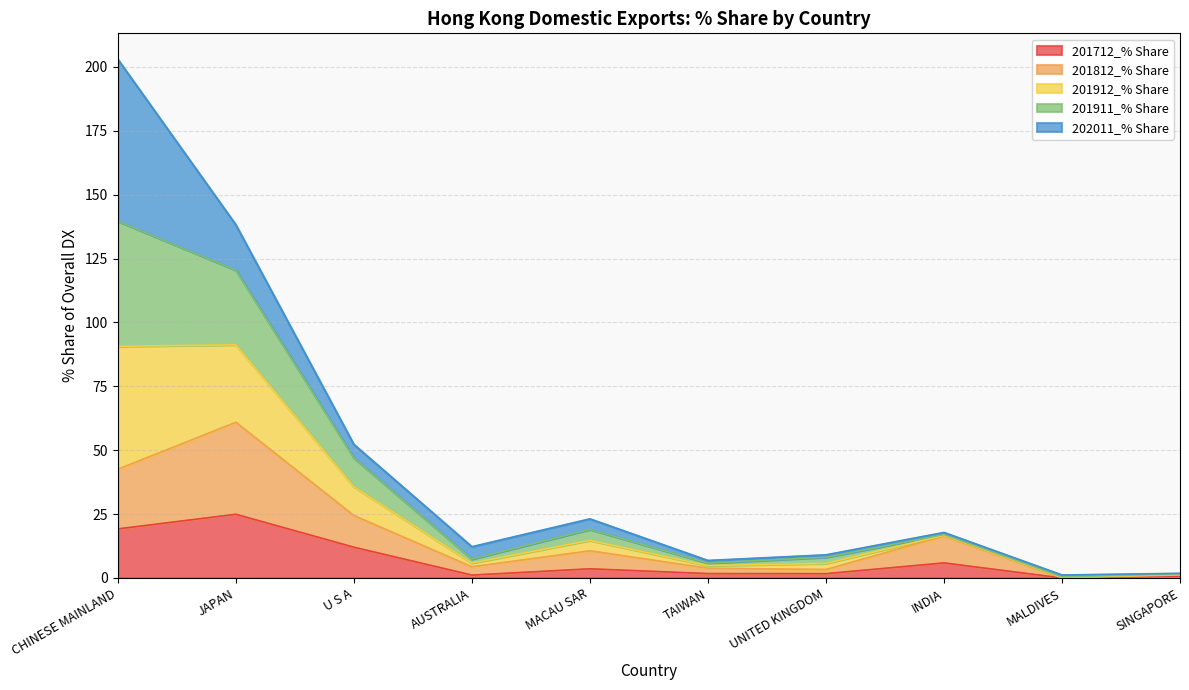

The value of 201812_% Share at U S A is 12.8. True or false?

False